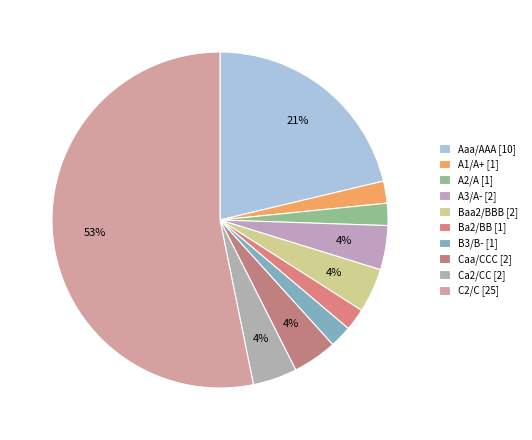

Count the number of slices in the pie.

10